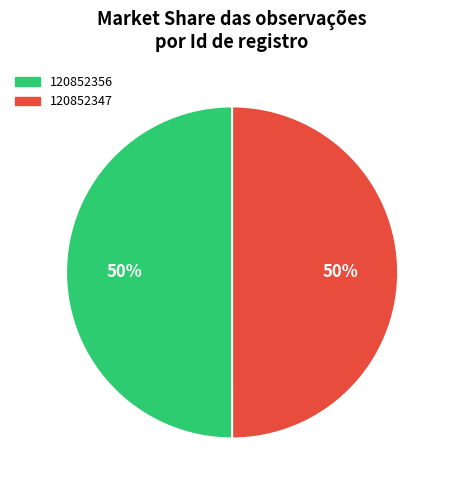

How many slices are in this pie chart?

2